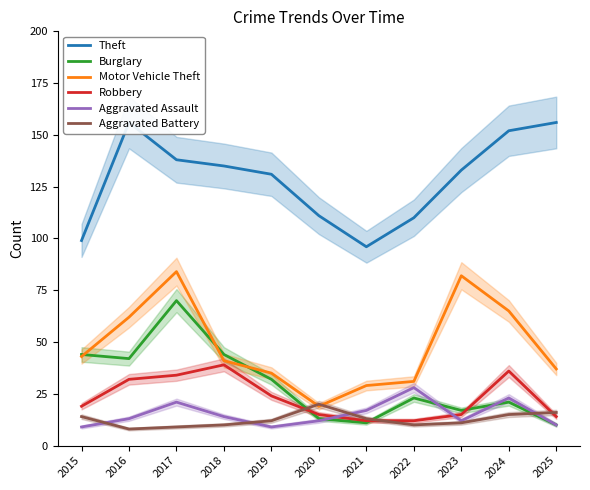

Reading left to right, extract all data points from this chart.

Theft: 99	156	138	135	131	111	96	110	133	152	156
Burglary: 44	42	70	44	32	13	11	23	17	21	10
Motor Vehicle Theft: 43	62	84	41	35	19	29	31	82	65	37
Robbery: 19	32	34	39	24	15	12	12	15	36	14
Aggravated Assault: 9	13	21	14	9	12	17	28	12	23	10
Aggravated Battery: 14	8	9	10	12	20	13	10	11	15	16